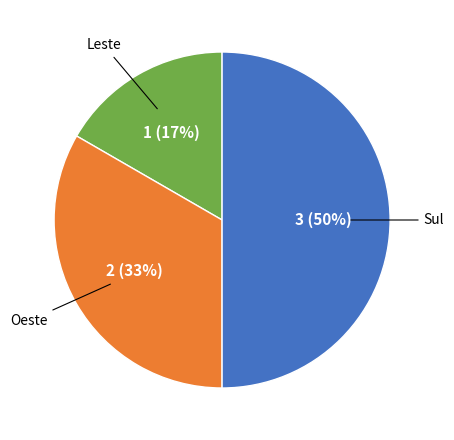

To the nearest percent, what is the difference between the largest and smallest slice percentages?

33%